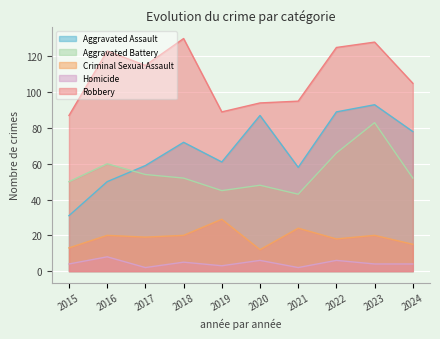

Does the chart display data point markers on the line(s)?

No